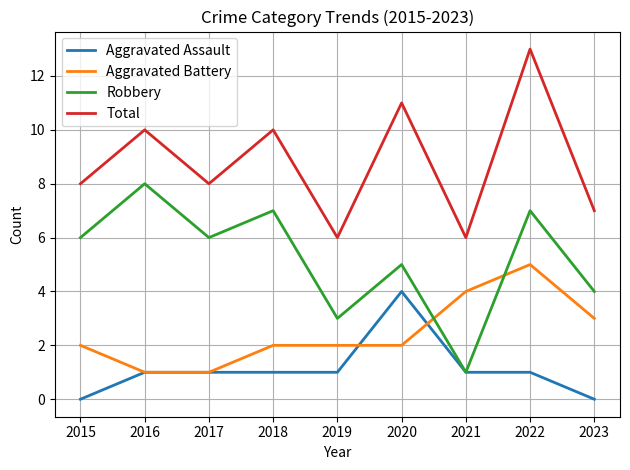

At which category does Robbery reach its first local peak?

2016